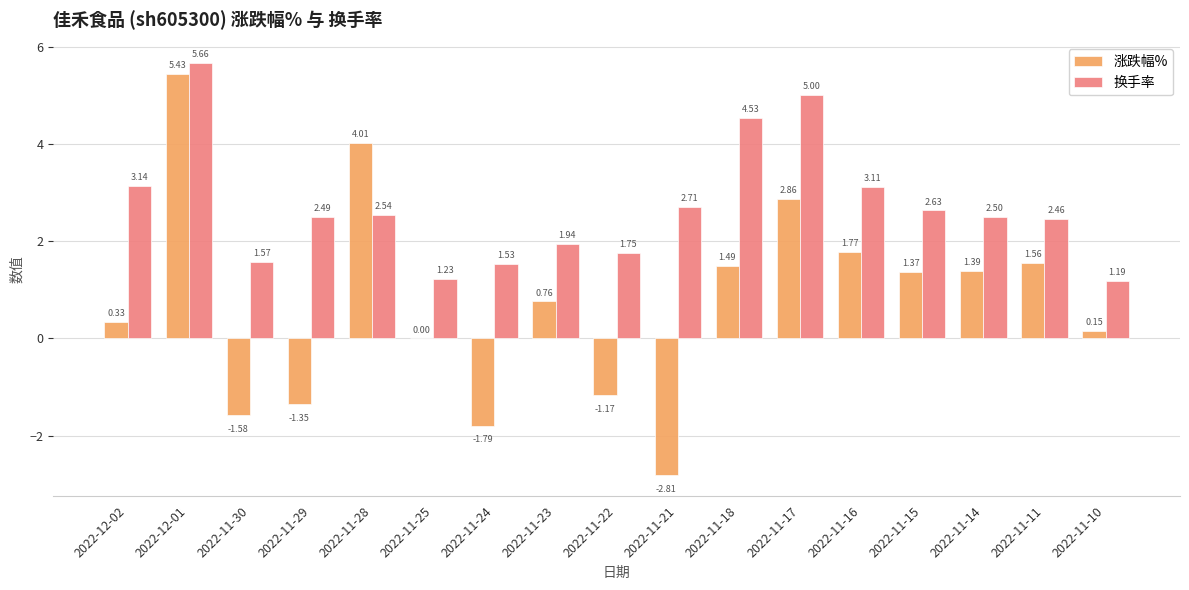

Which series has the largest total across all categories?

换手率